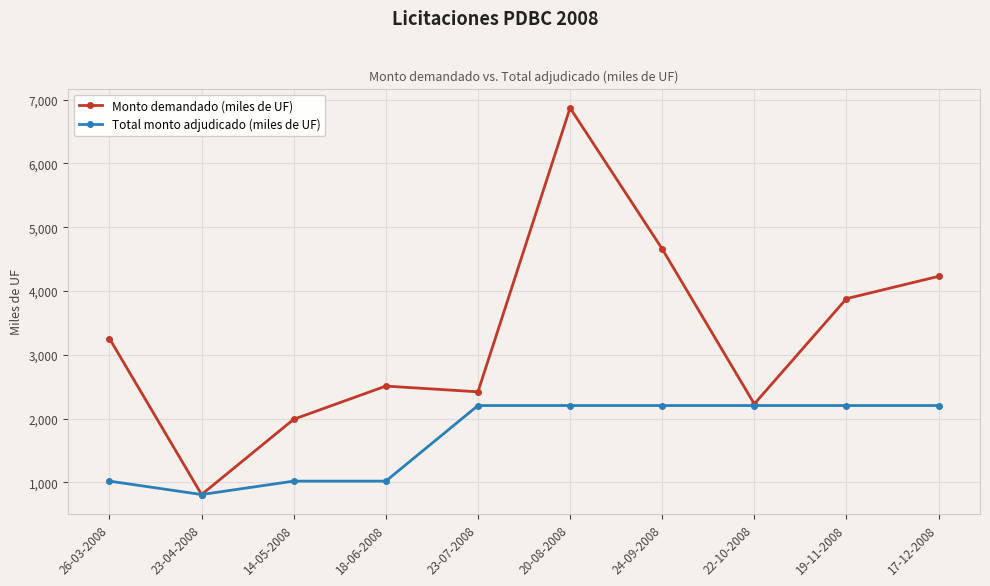

Between 26-03-2008 and 24-09-2008, which series saw the biggest shift?

Monto demandado (miles de UF)